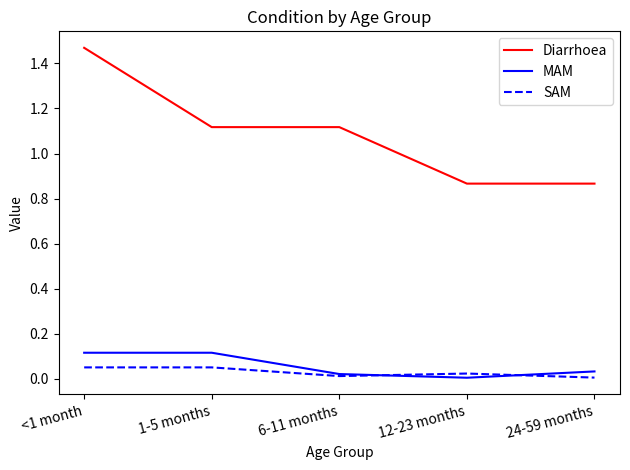

Which series changed the most between 1-5 months and 12-23 months?

Diarrhoea